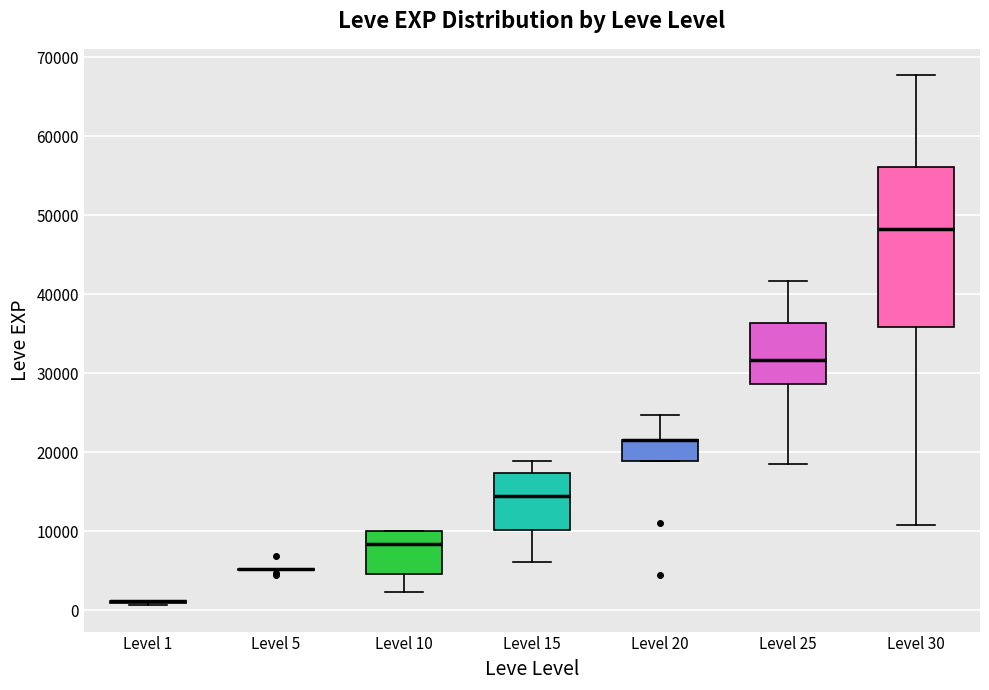

Reading left to right, transcribe this box plot: for each box, give where its median line is, the range the box spans, and where its two whiskers end, as read against the y-axis. The values are not printed on the chart, so give them approximately, as read against the axis.

Level 1: box collapsed to a line at 1000, whiskers 1000 to 1000
Level 5: box collapsed to a line at 5000, whiskers 5000 to 5000
Level 10: median 8000, box 5000 to 10000, whiskers 2000 to 10000
Level 15: median 15000, box 10000 to 17000, whiskers 6000 to 19000
Level 20: median 22000 (drawn on the box's upper edge), box 19000 to 22000, whiskers 19000 to 25000
Level 25: median 32000, box 29000 to 36000, whiskers 18000 to 42000
Level 30: median 48000, box 36000 to 56000, whiskers 11000 to 68000